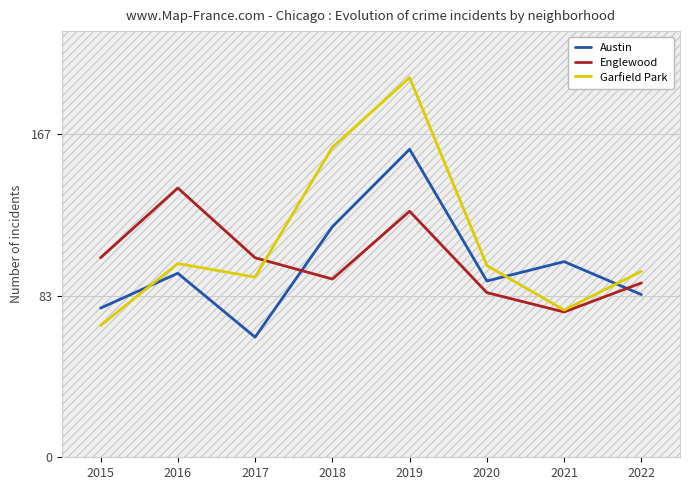

The value of Garfield Park at 2022 is 96. True or false?

True